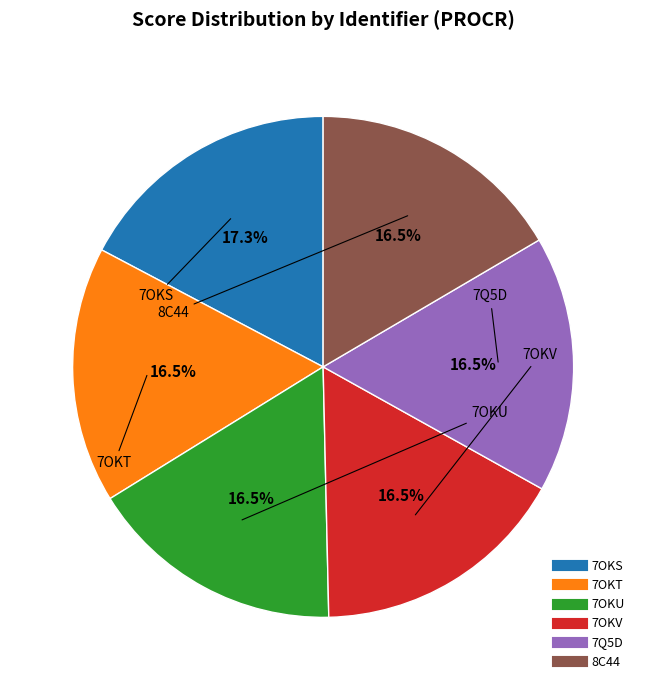

What is the largest slice in the pie chart?

7OKS